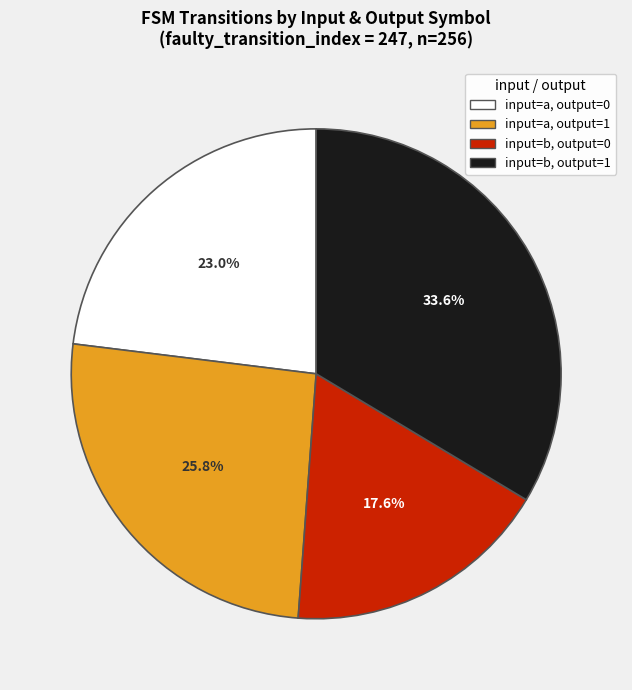

Is there a majority slice in this chart?

No